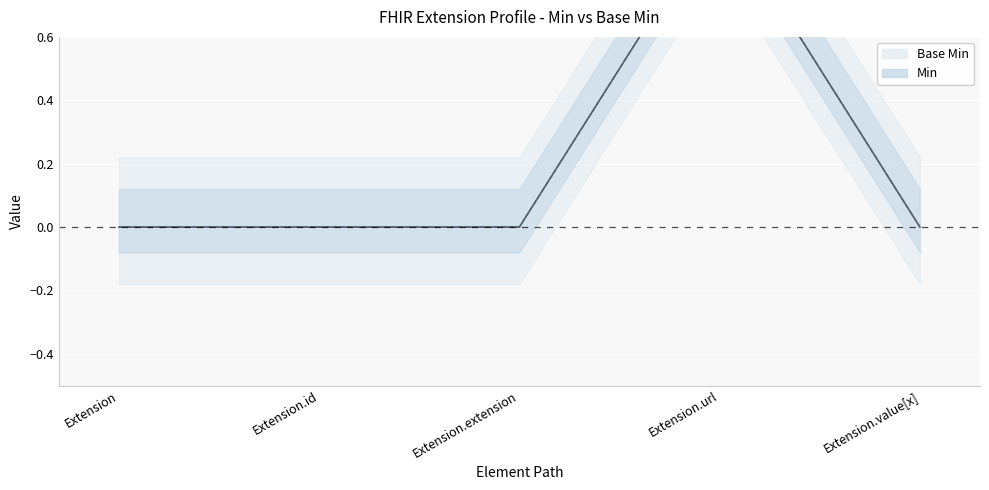

Count the Min (line) values in the range 0 to 1.

5